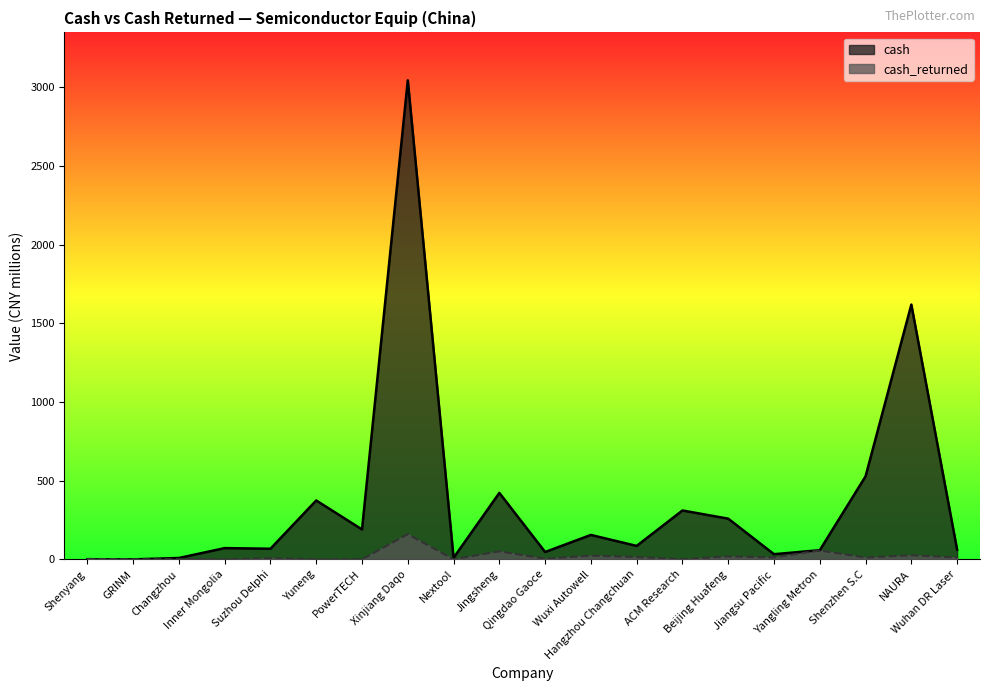

How many times do cash_returned and cash cross each other?

1